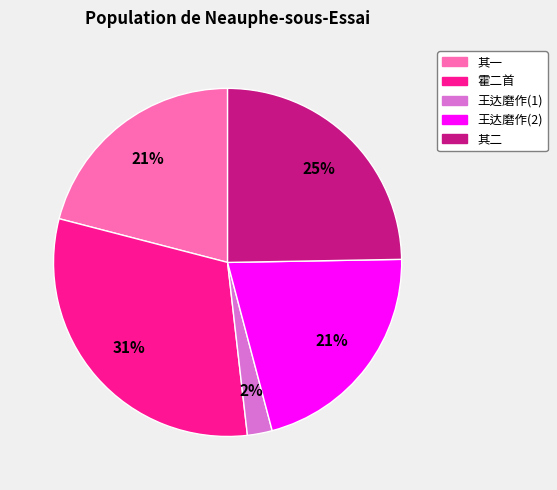

To the nearest percent, what is the difference between the largest and smallest slice percentages?

29%